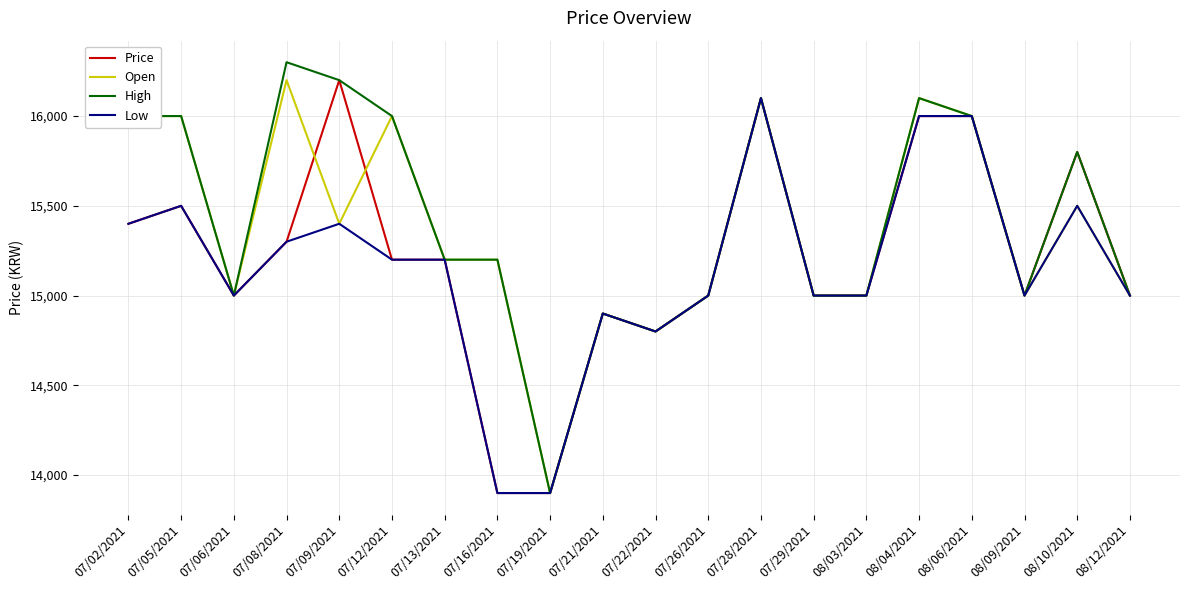

Which category has the highest value in the Low series?

07/28/2021